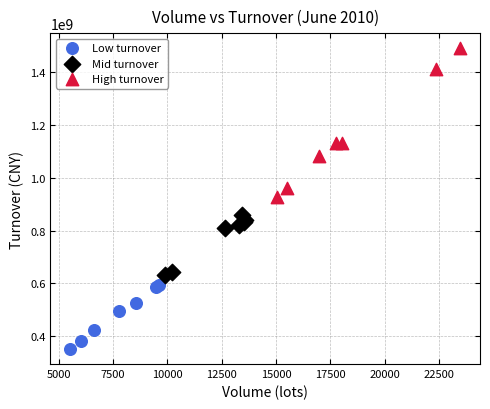

Which series has the largest Y range (max minus min)?

High turnover